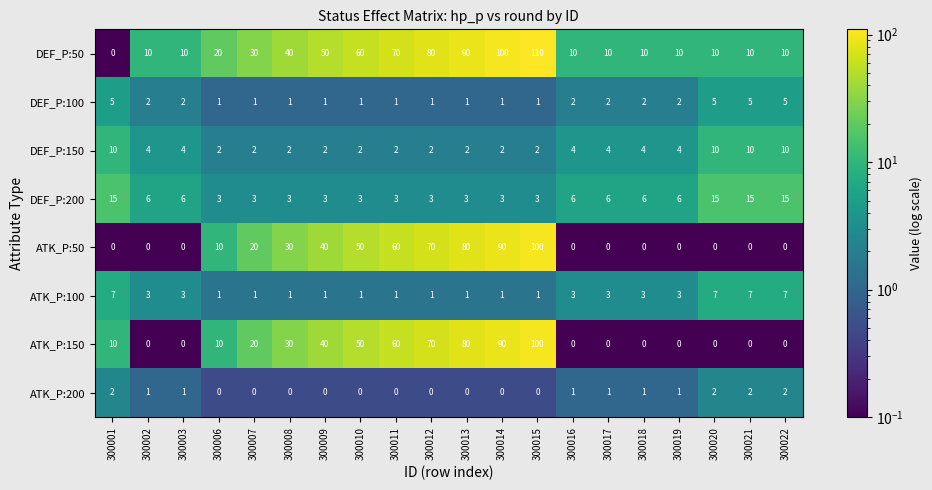

Which series has the widest spread of values?

DEF_P:50